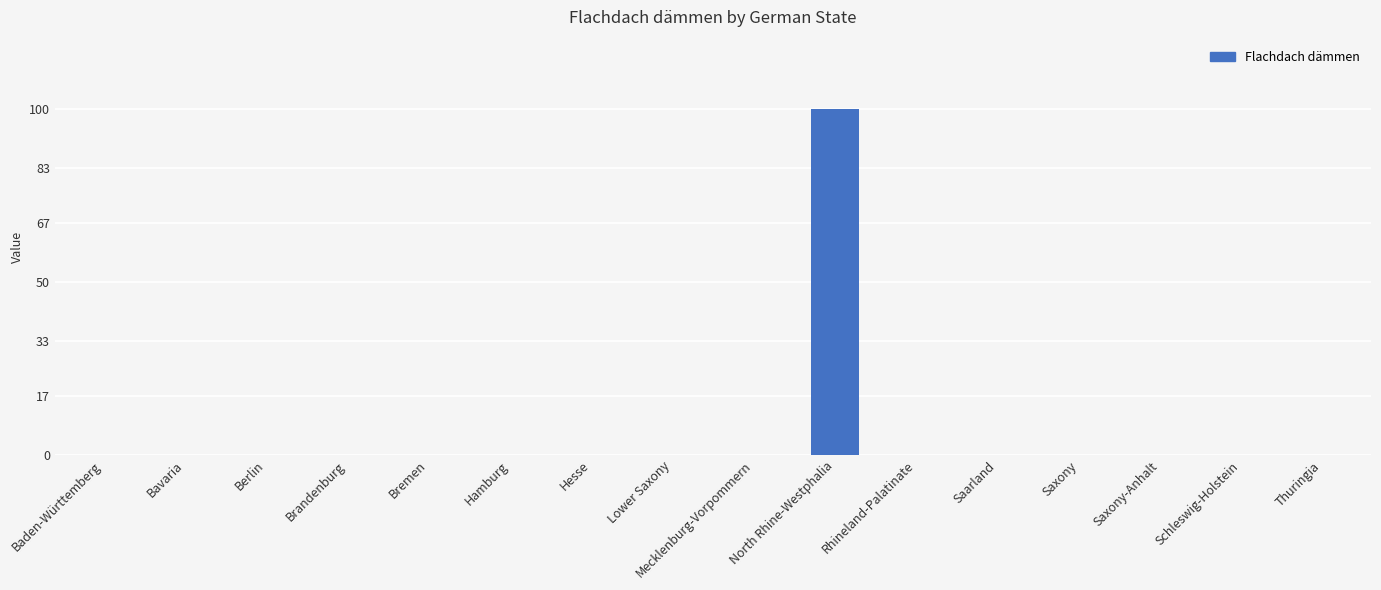

What is the maximum value shown in the chart?

100